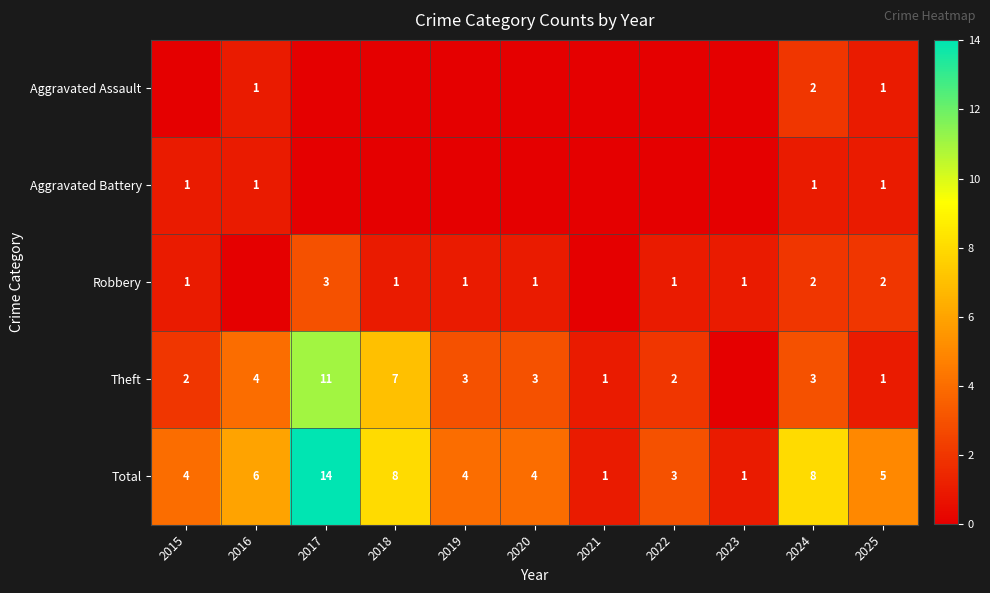

Is the value of Robbery at 2024 greater than the value of Total at 2018?

No